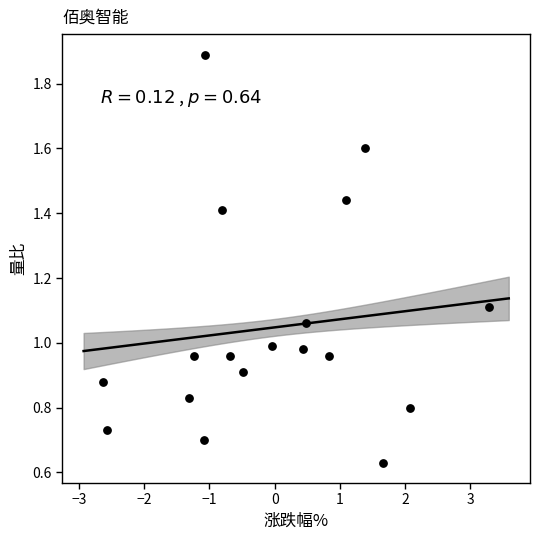

What is the range of X values (max minus min)?

5.9